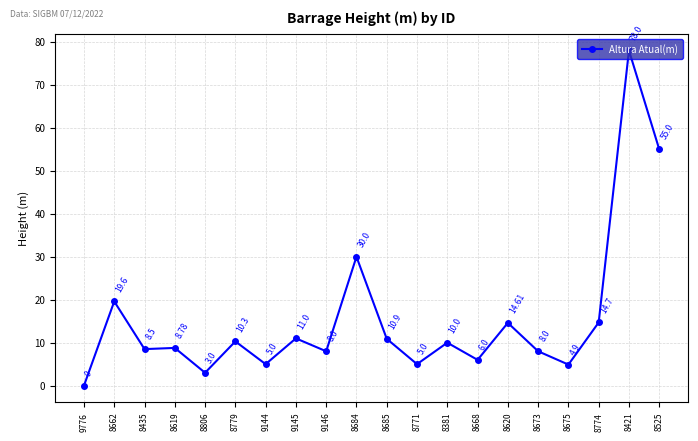

The value at 8774 is 23.2. True or false?

False